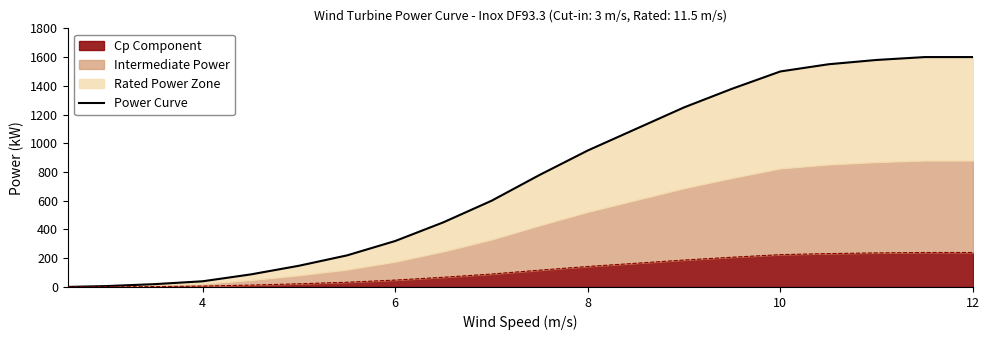

The value of Cp Component at 10 is 106.2. True or false?

False